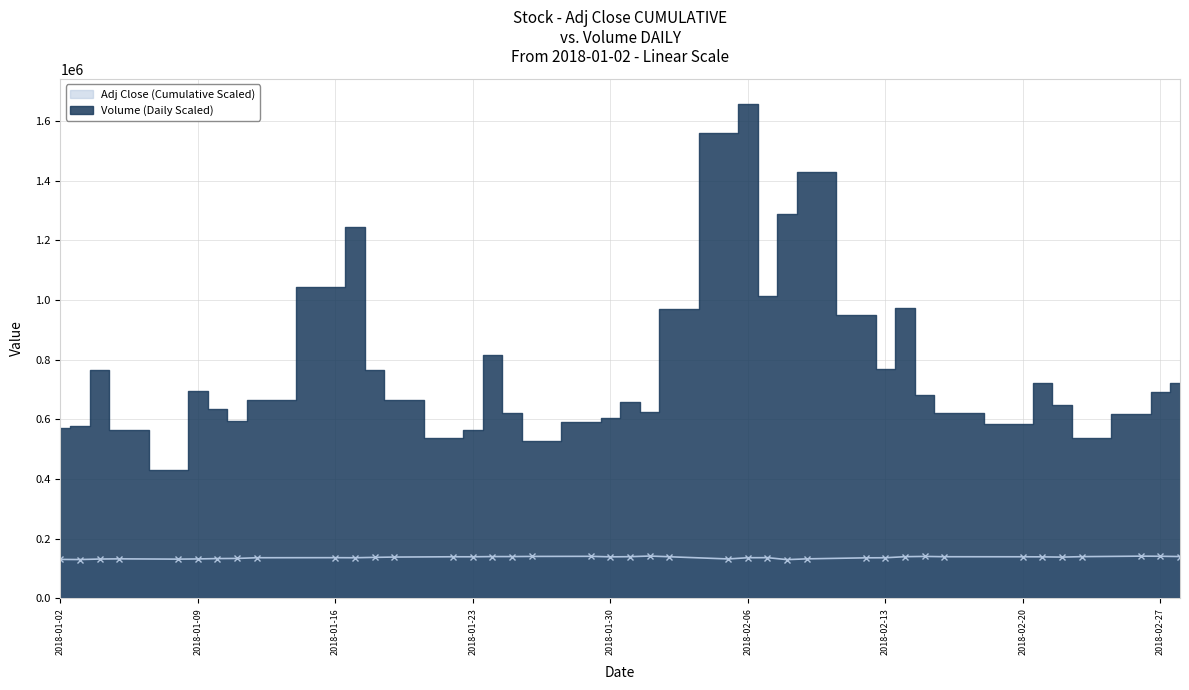

What is the difference between the maximum and minimum values?

11998.1